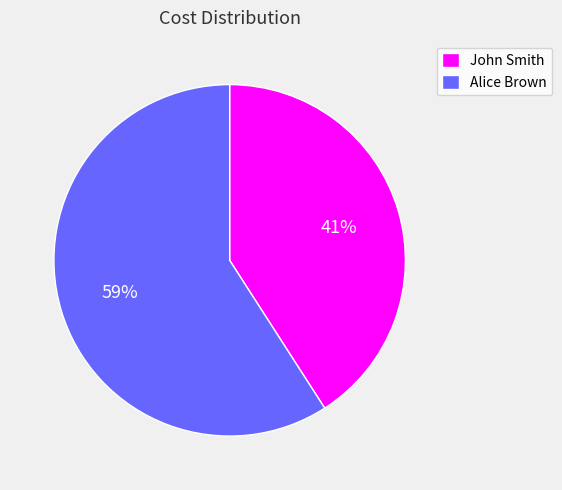

To the nearest percent, what is the difference between the Alice Brown and John Smith slice percentages?

18%